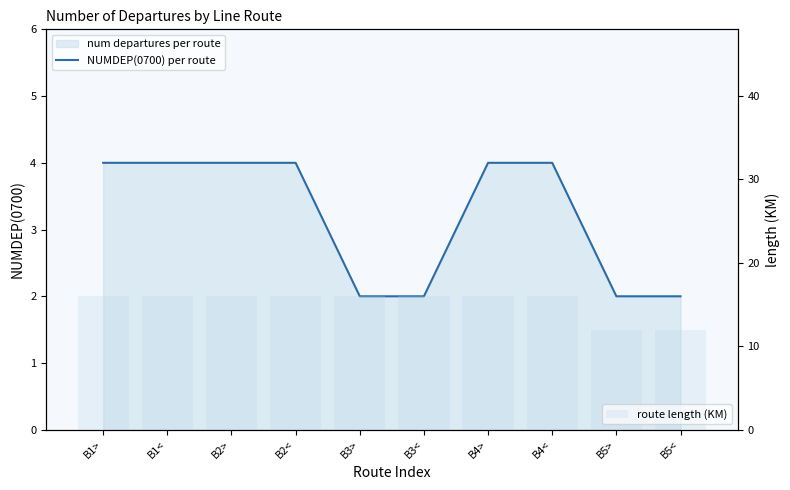

What is the difference between the maximum and minimum values in the NUMDEP(0700) per route series?

2